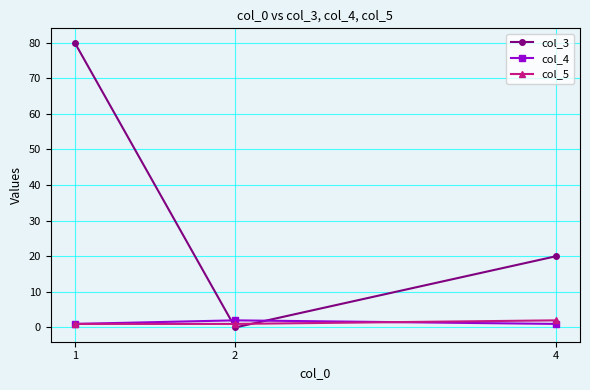

The col_3 series shows 20 at 4. True or false?

True